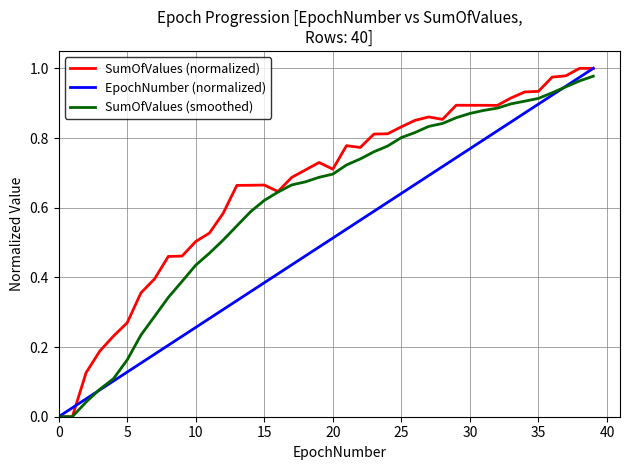

List the series in order of their overall mean, highest first.

SumOfValues (normalized), SumOfValues (smoothed), EpochNumber (normalized)